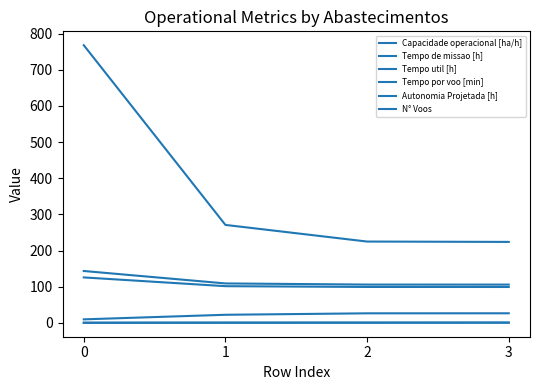

True or false: Capacidade operacional [ha/h] and N° Voos intersect in this chart.

False